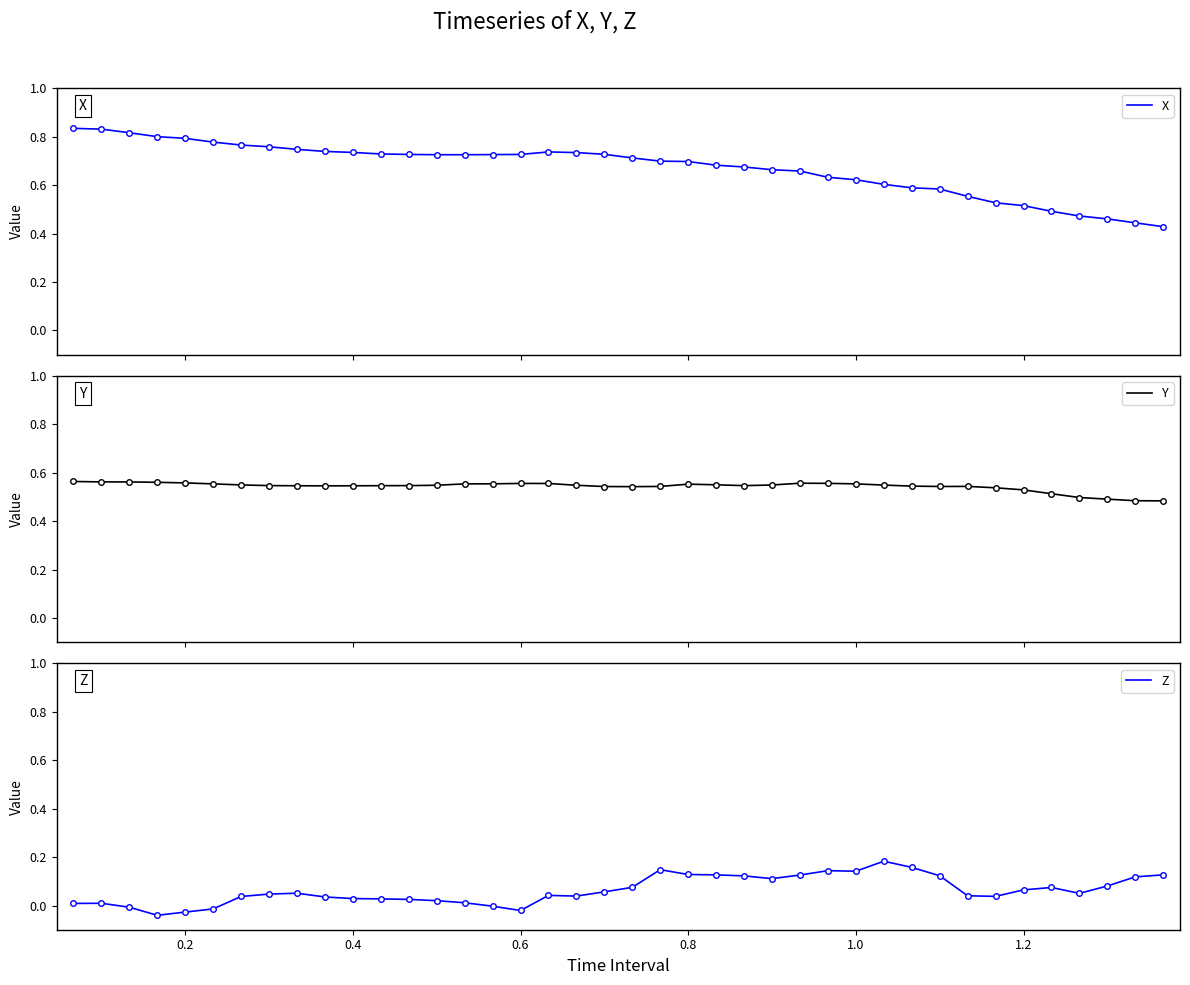

Rank the series by their maximum value, from lowest to highest.

Z, Y, X